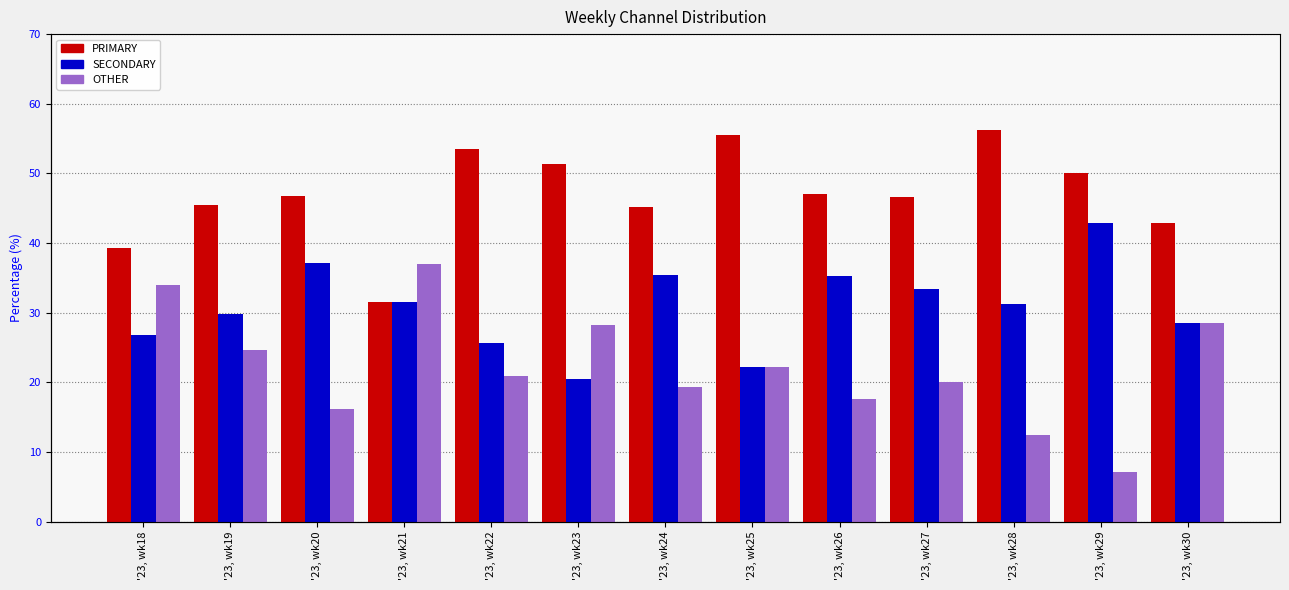

Which series has the largest total across all categories?

PRIMARY